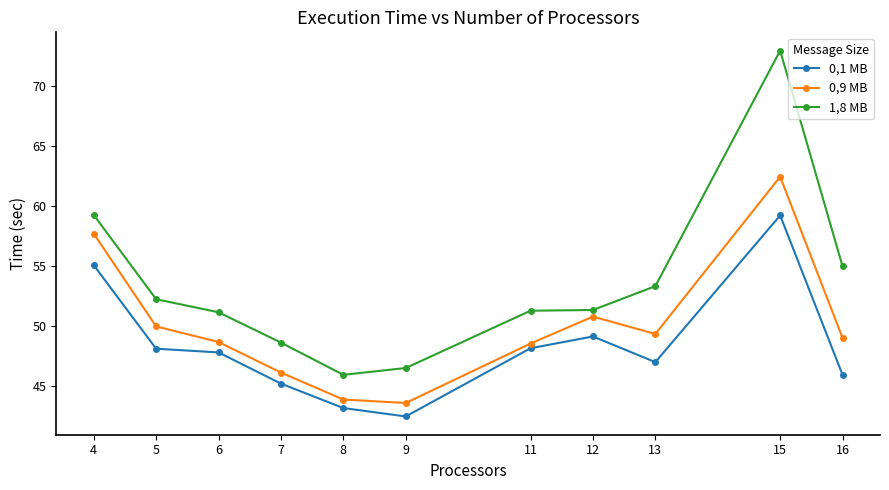

True or false: 1,8 MB and 0,1 MB intersect in this chart.

False